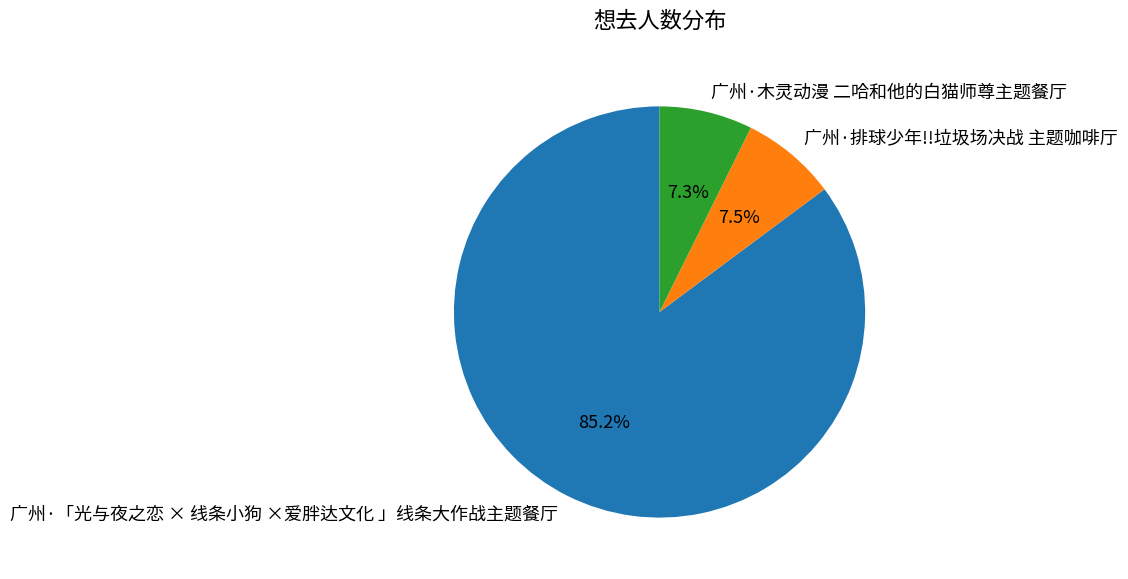

To the nearest percent, what is the combined percentage of 广州·排球少年!!垃圾场决战 主题咖啡厅 and 广州·「光与夜之恋 × 线条小狗 ×爱胖达文化 」线条大作战主题餐厅?

93%